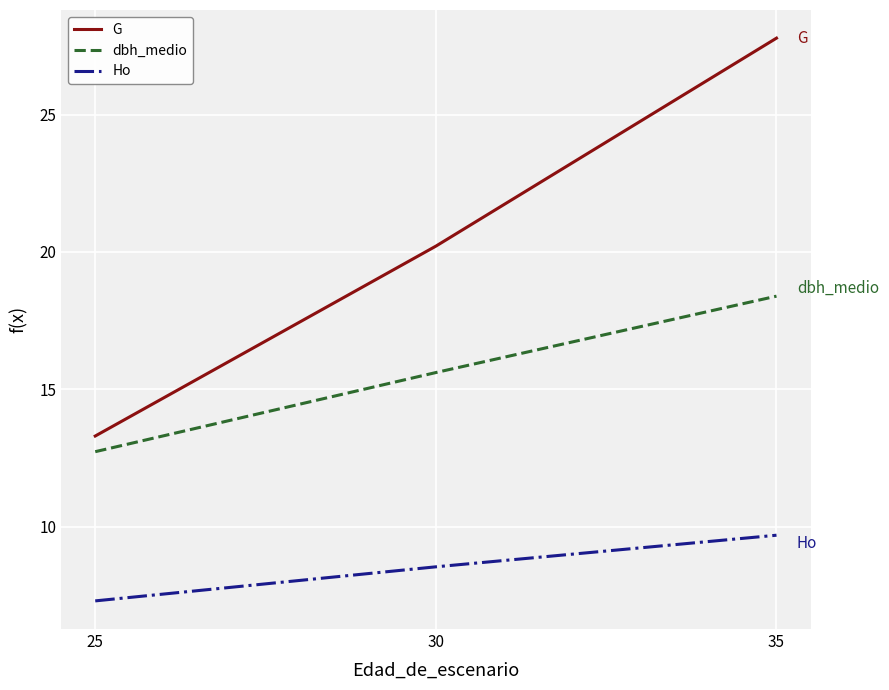

True or false: Ho has a value of 3.6 at 25.

False